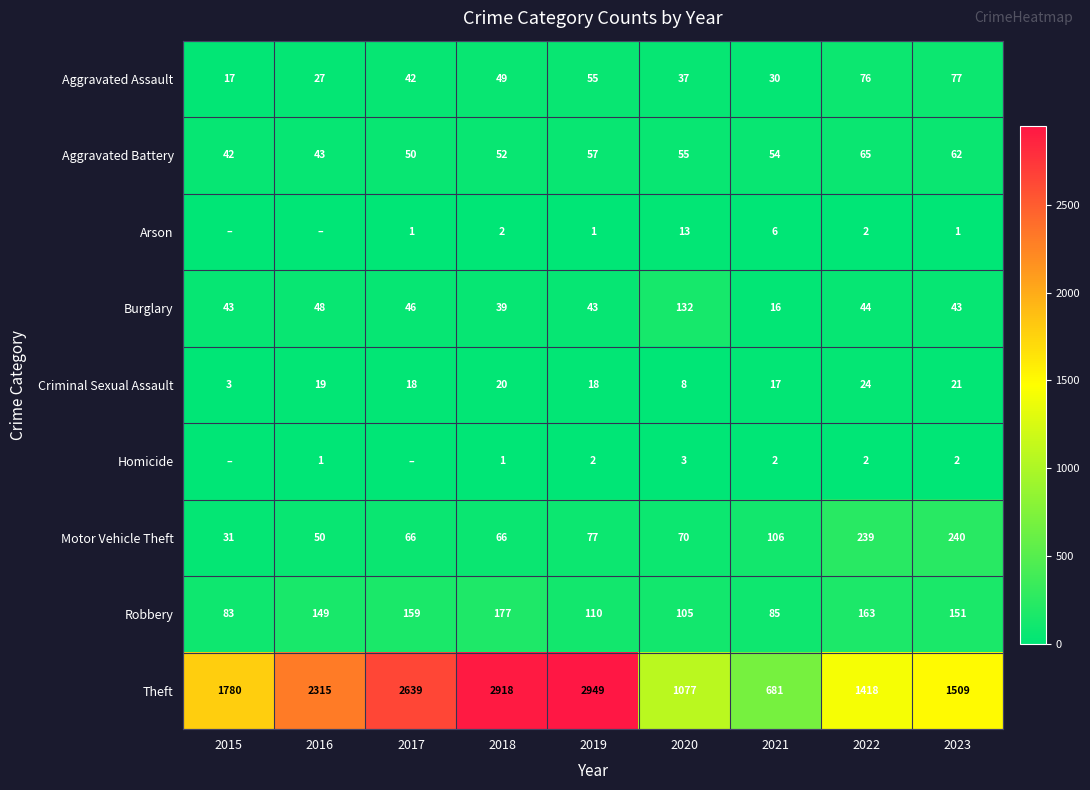

Is the value of Aggravated Battery at 2022 greater than the value of Robbery at 2015?

No